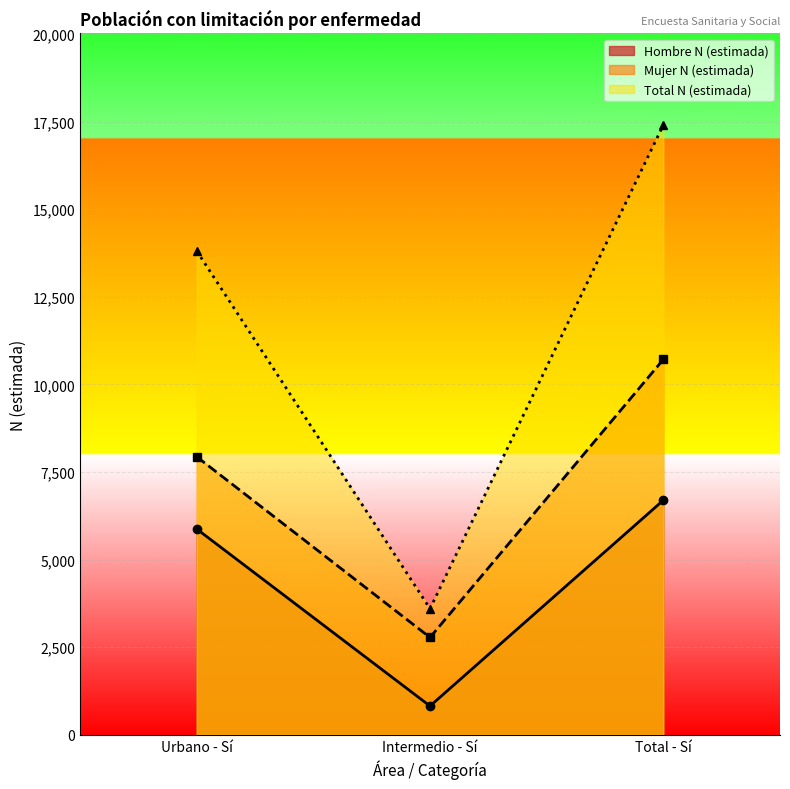

Reading left to right, what are all the values shown in this chart?

Hombre N (estimada): Urbano - Sí=5873	Intermedio - Sí=820	Total - Sí=6693
Mujer N (estimada): Urbano - Sí=7935	Intermedio - Sí=2777	Total - Sí=10712
Total N (estimada): Urbano - Sí=13808	Intermedio - Sí=3597	Total - Sí=17405